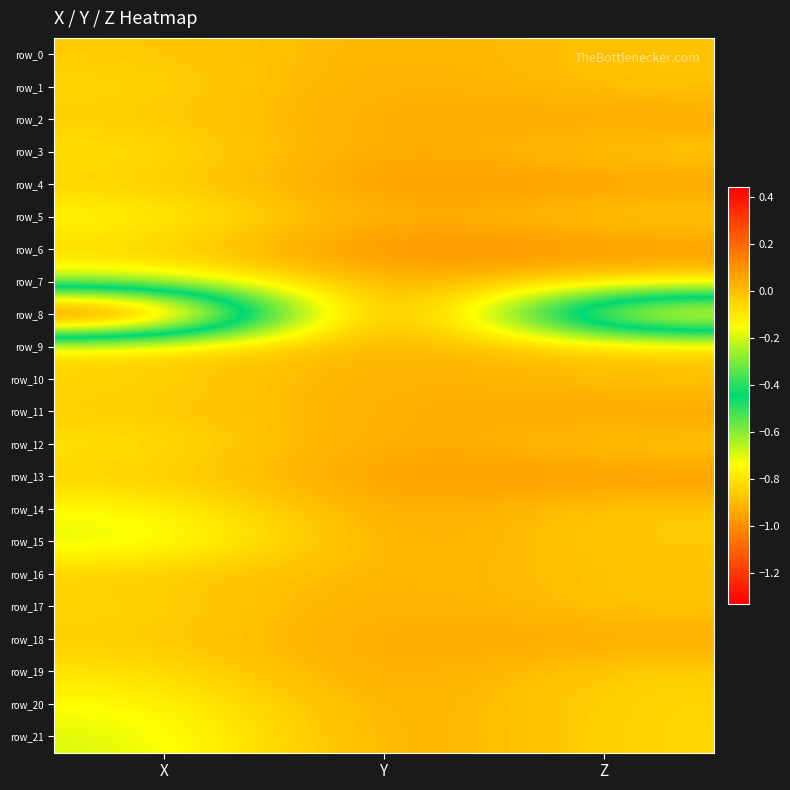

Between Z and Y, which is larger?

Y